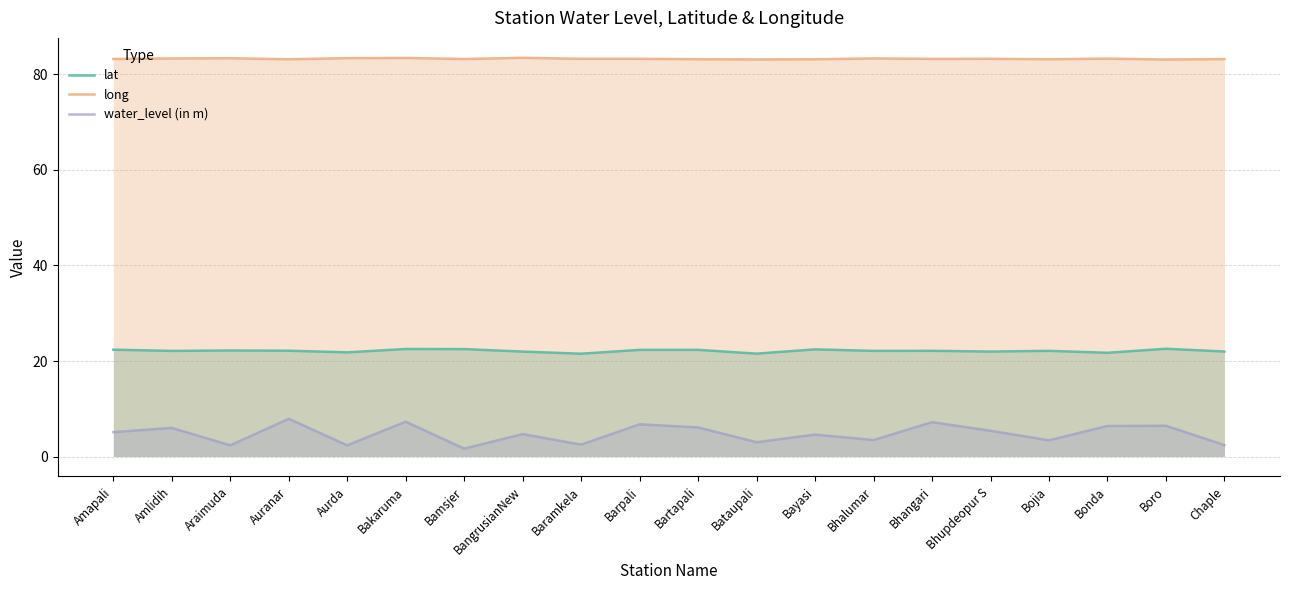

Read the long value at Bhupdeopur S.

83.3